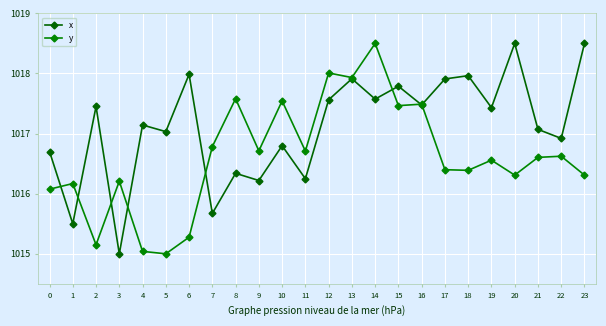

In y, how many points are lower than both neighbors (excluding endpoints)?

8